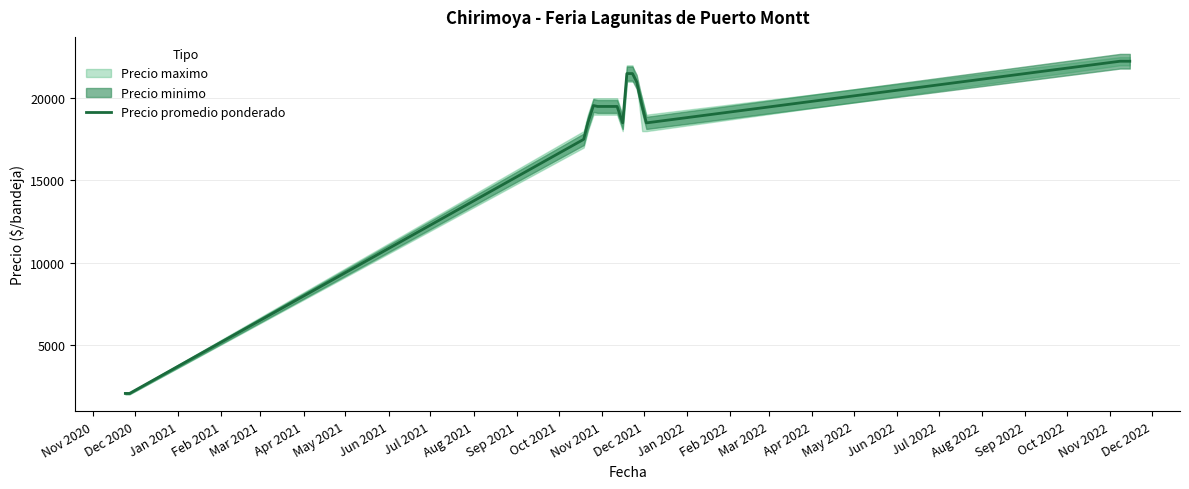

What is the maximum value for Precio promedio ponderado?

22250